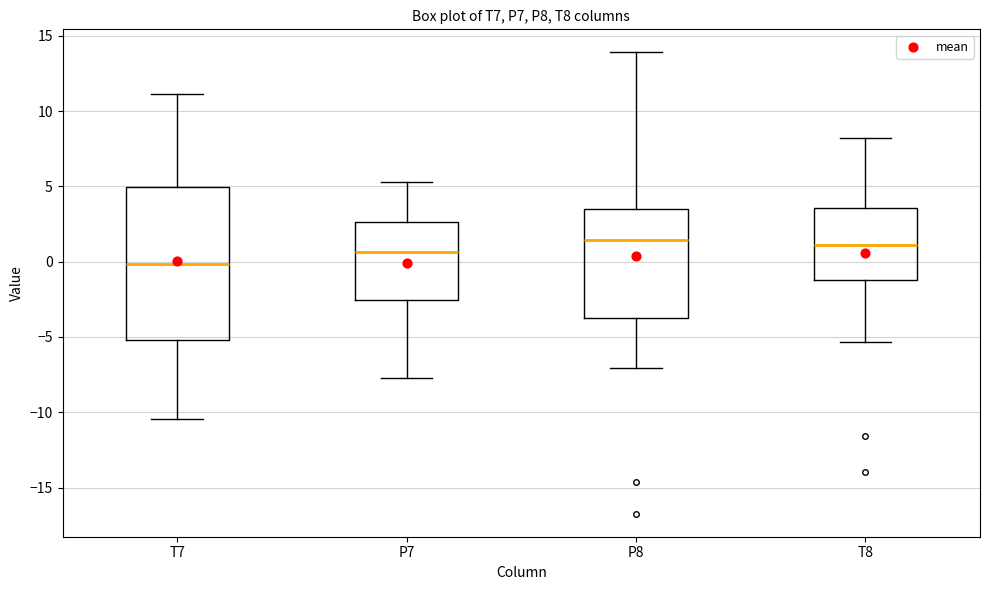

Which box is the tallest, from its lower edge to its upper edge?

T7